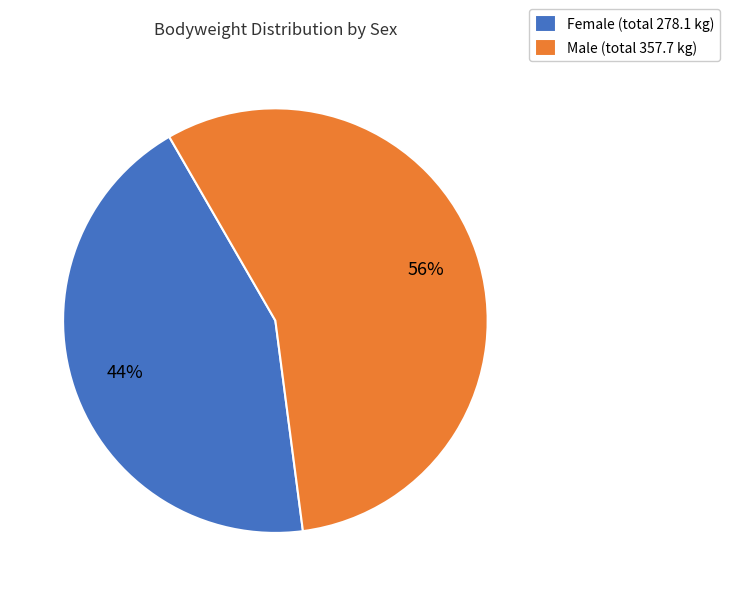

Is the sum of Female (total 278.1 kg) and Male (total 357.7 kg) greater than half?

Yes